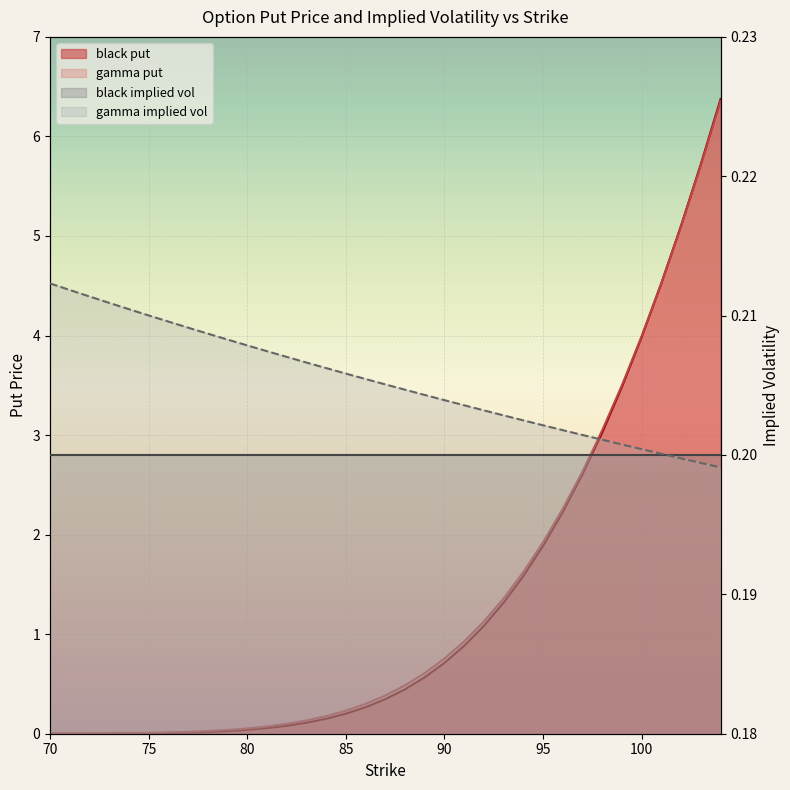

At how many categories does at least one series exceed 5?

3